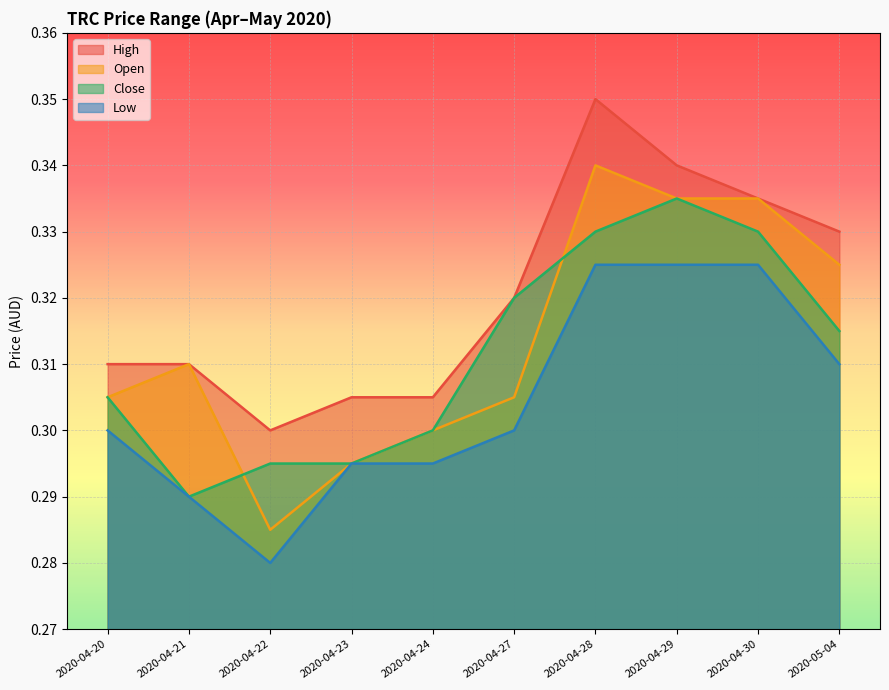

Which series has the largest total across all categories?

High